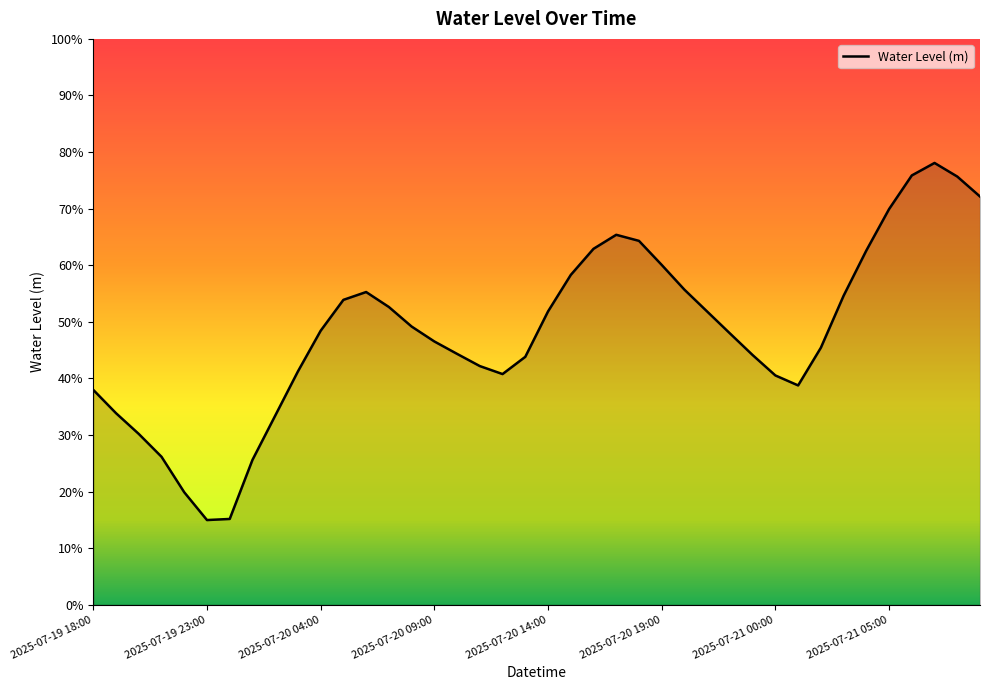

What is the average value?

0.5